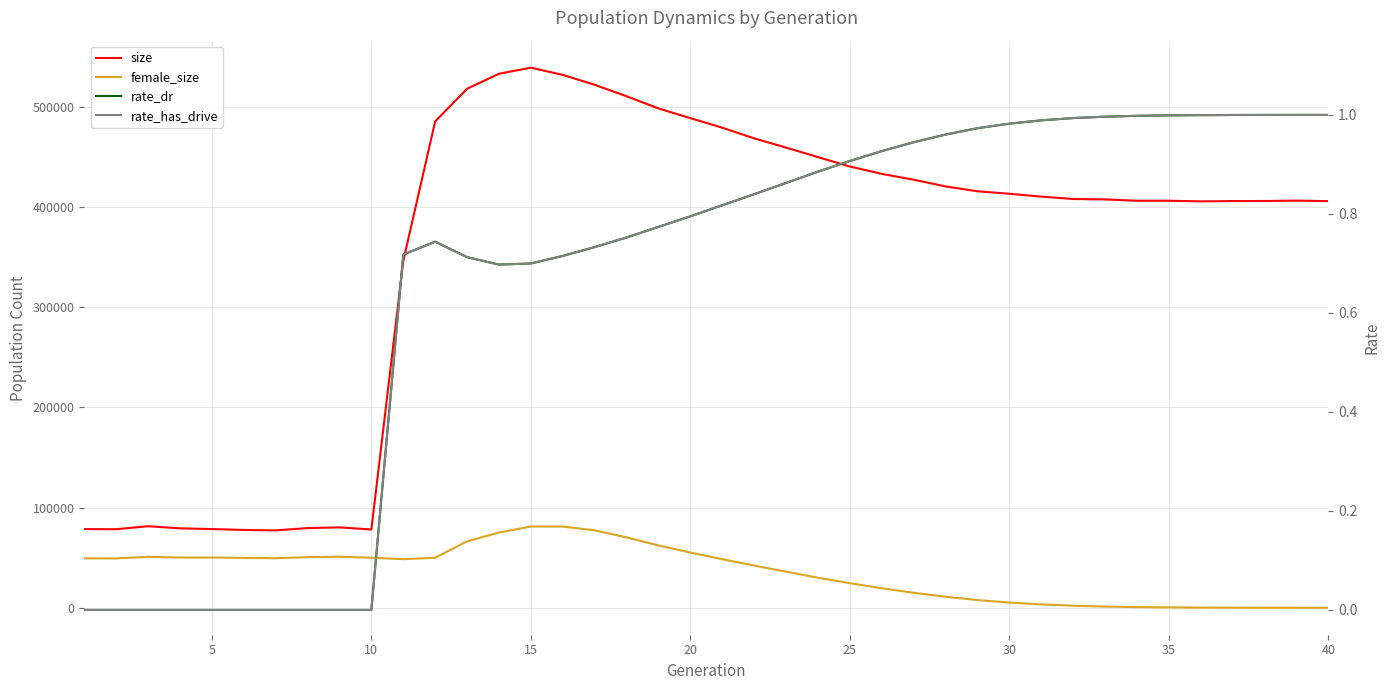

True or false: rate_dr has more than 0 points higher than both neighbors.

True